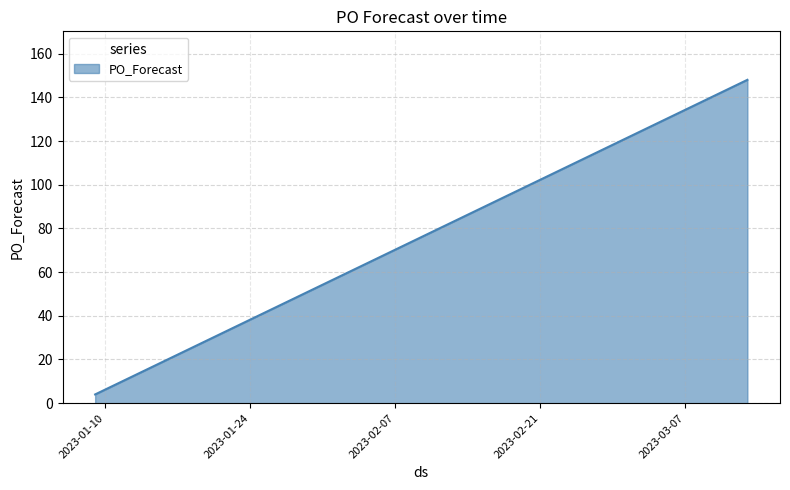

What is the maximum value shown in the chart?

148